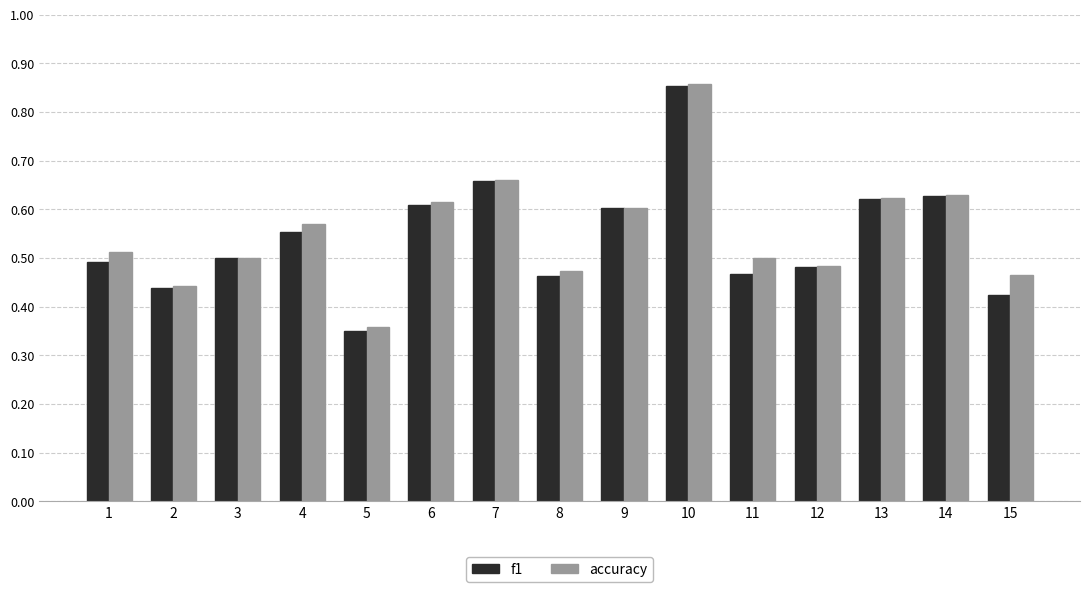

Does the chart contain stacked bars?

No